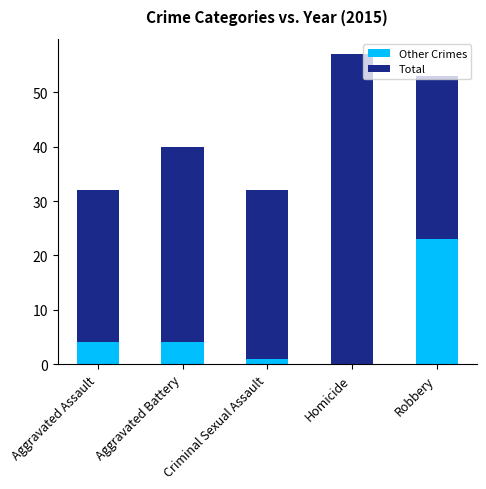

Is it true that Other Crimes equals 2 at Aggravated Assault?

False